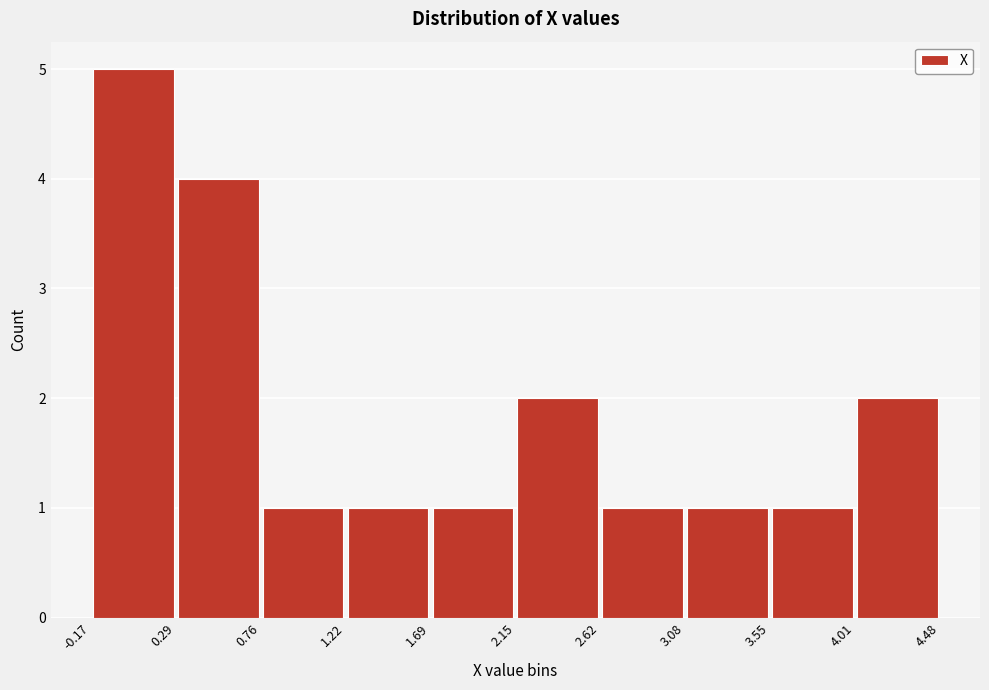

Reading left to right, list every bar in this chart as the range it spans on the x-axis followed by its height. The values are not printed on the chart, so give them approximately, as read against the axis.

-0.17 to 0.29: 5
0.29 to 0.76: 4
0.76 to 1.22: 1
1.22 to 1.69: 1
1.69 to 2.15: 1
2.15 to 2.62: 2
2.62 to 3.08: 1
3.08 to 3.55: 1
3.55 to 4.01: 1
4.01 to 4.48: 2